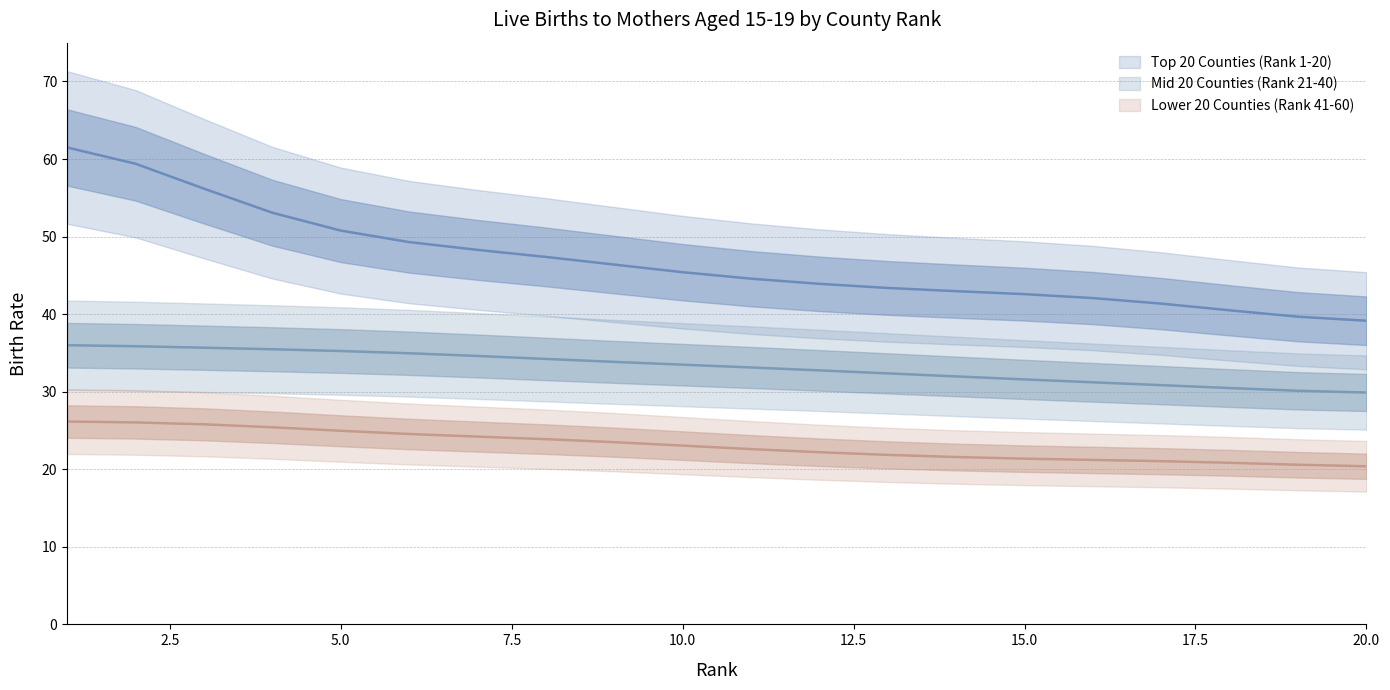

The Mid 20 Counties (Rank 21-40) series shows 30.1 at 19. True or false?

True